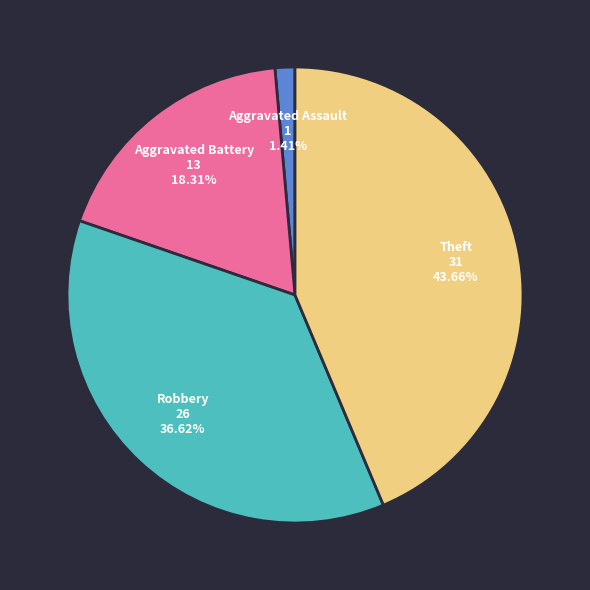

What is the ratio of the value at Theft to the value at Robbery?

1.2